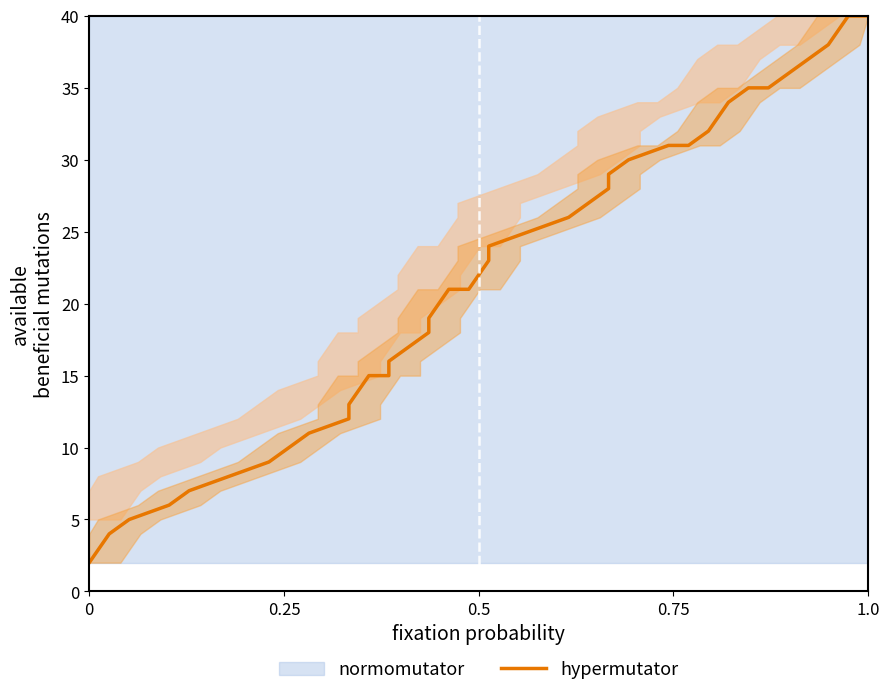

Is it true that the value at 18 is 32.1?

False